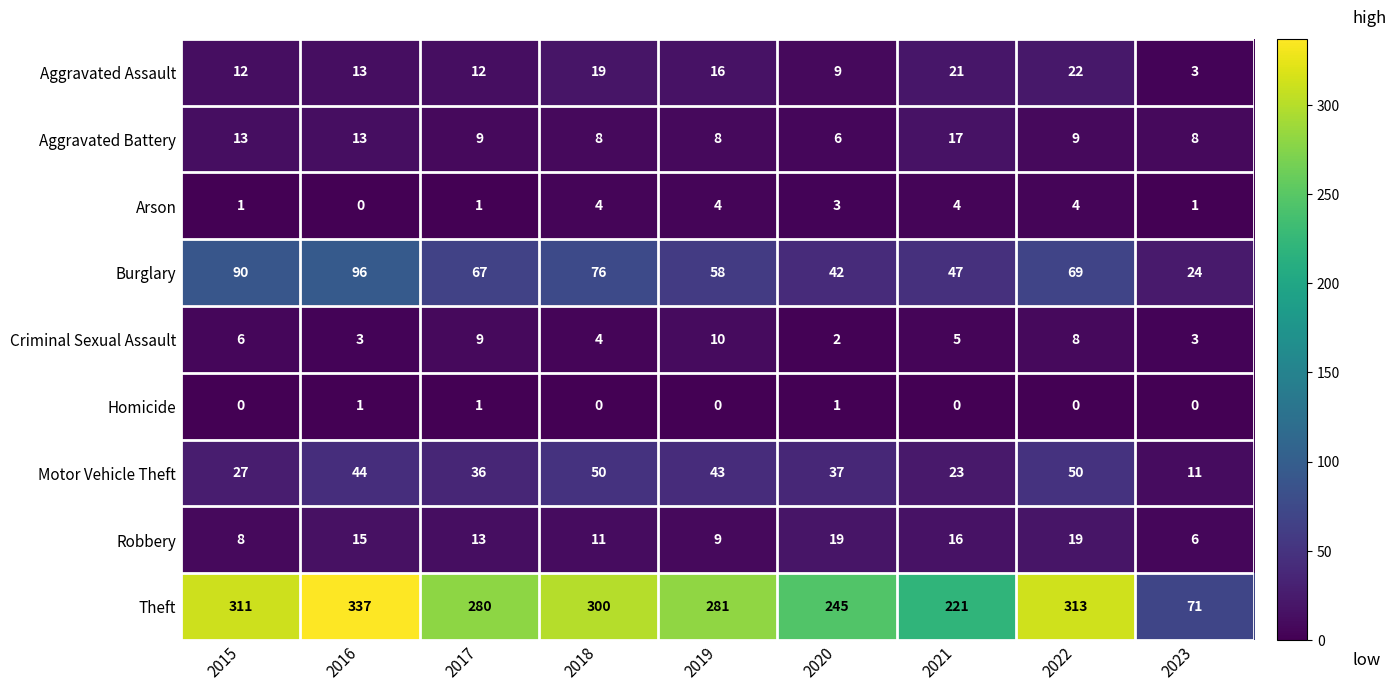

What is the difference between the maximum and second lowest values in the Aggravated Battery series?

9